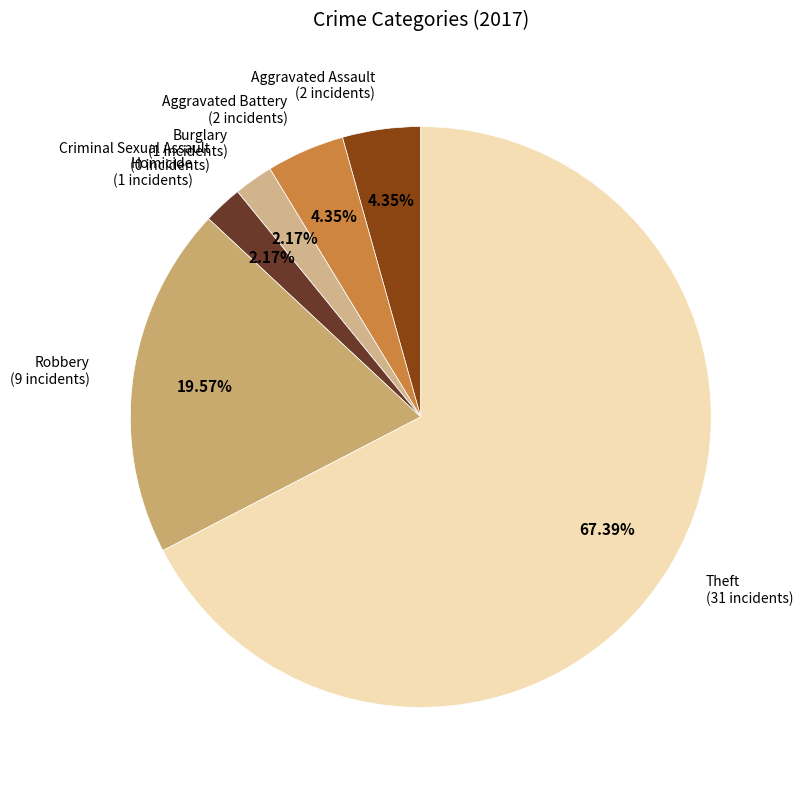

Combined, do Theft (31 incidents) and Homicide (1 incidents) account for over 50%?

Yes